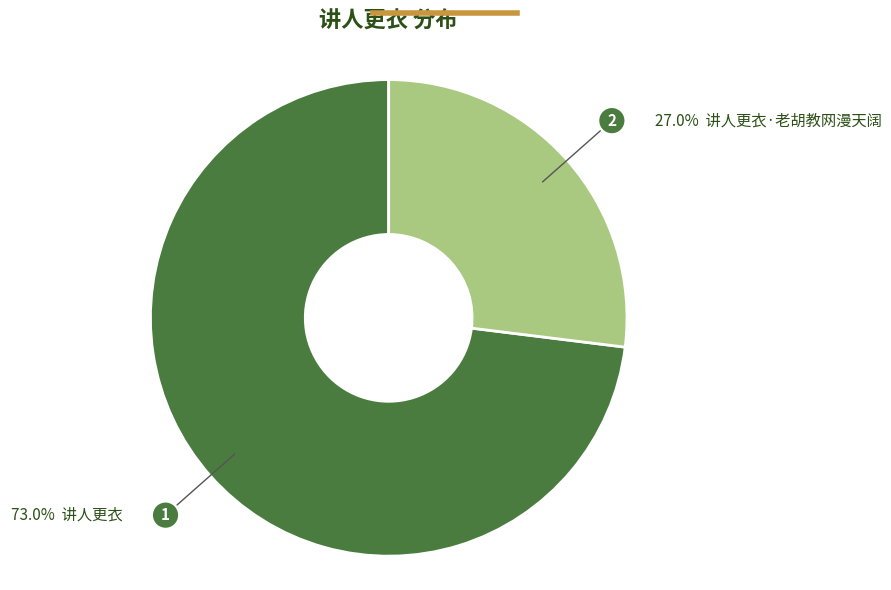

Is there a majority slice in this chart?

Yes